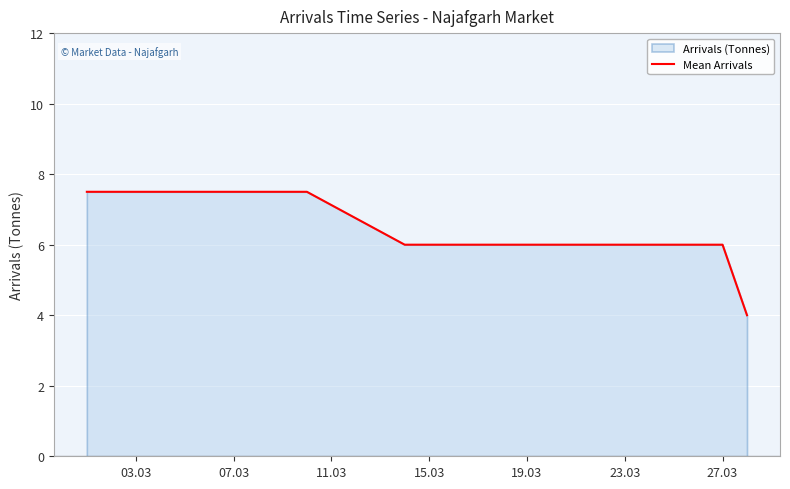

True or false: the data has more than 2 interior local peaks.

False